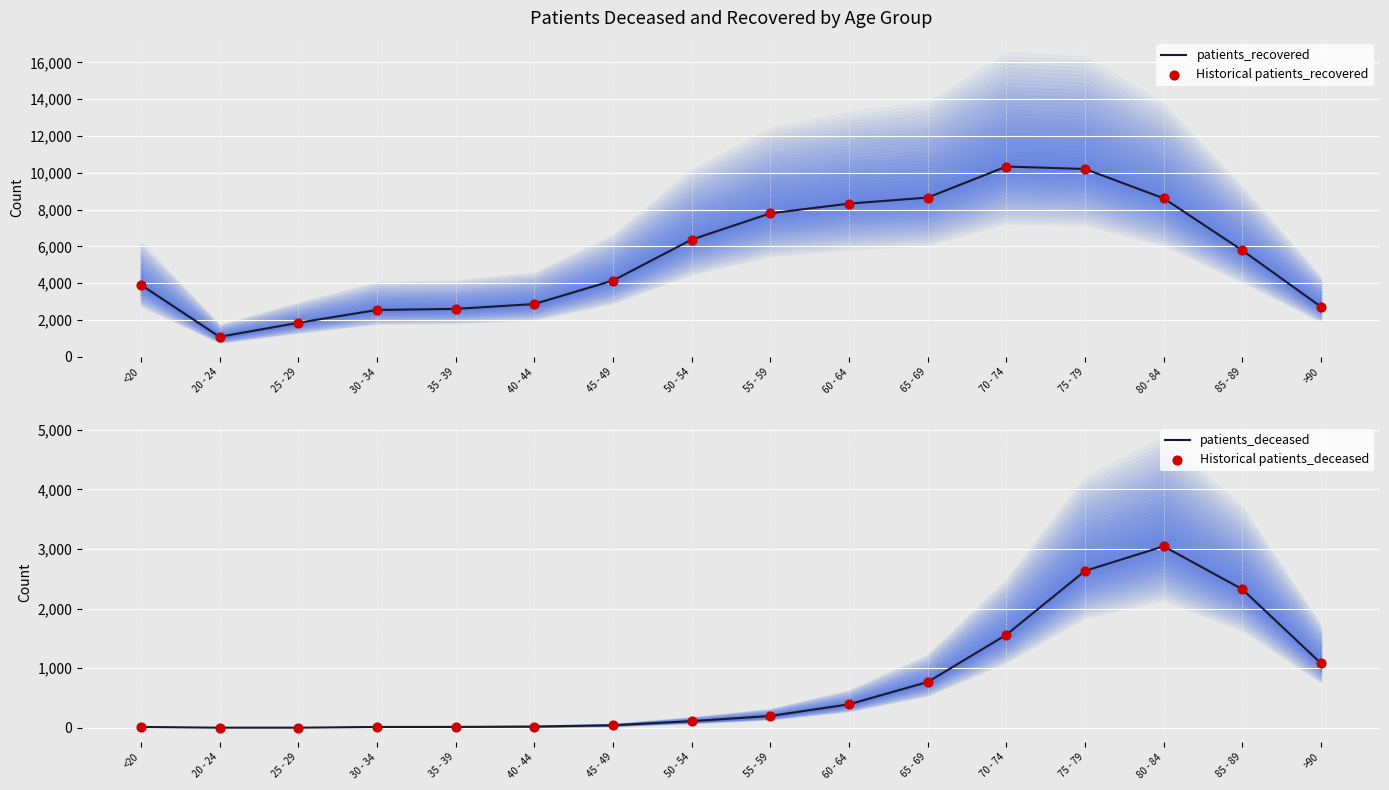

Which series contains the highest Y value?

patients_recovered